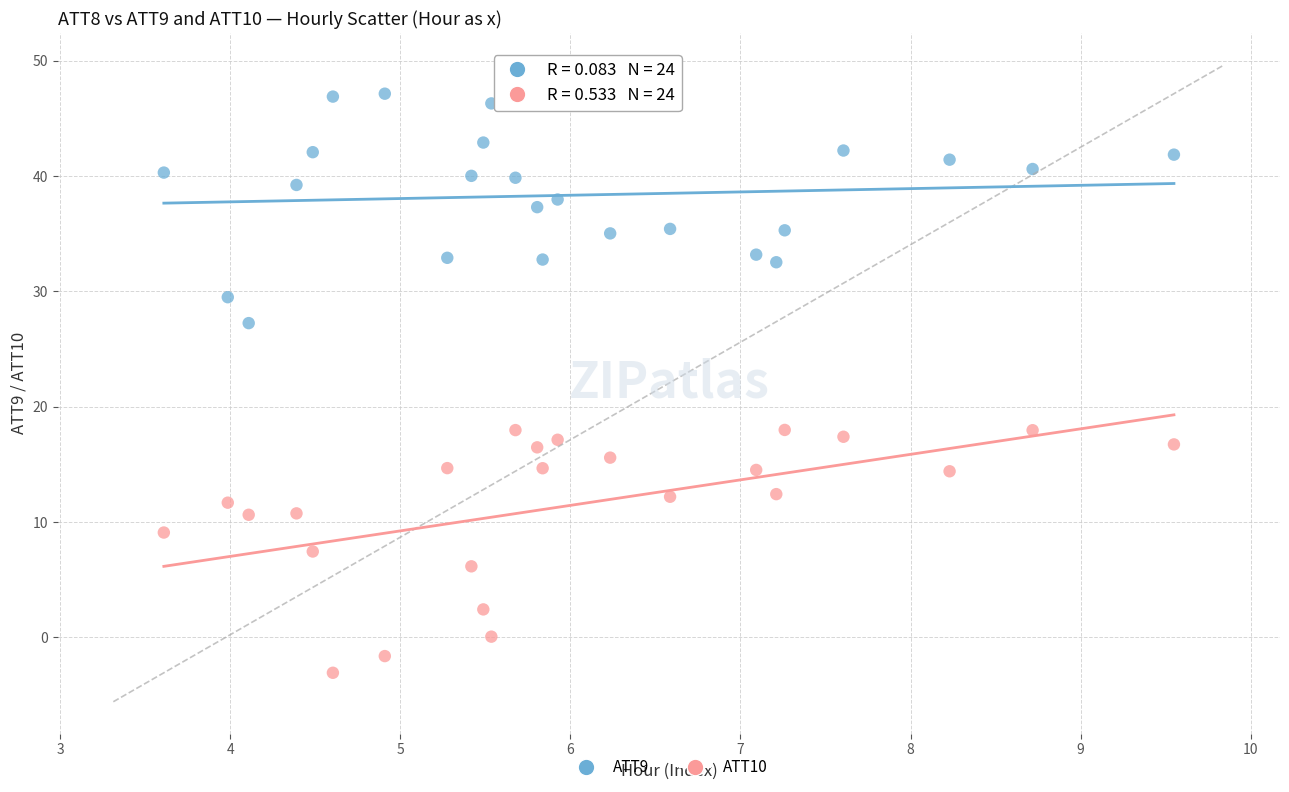

Across all data points, what is the range of Y values (max minus min)?

50.2